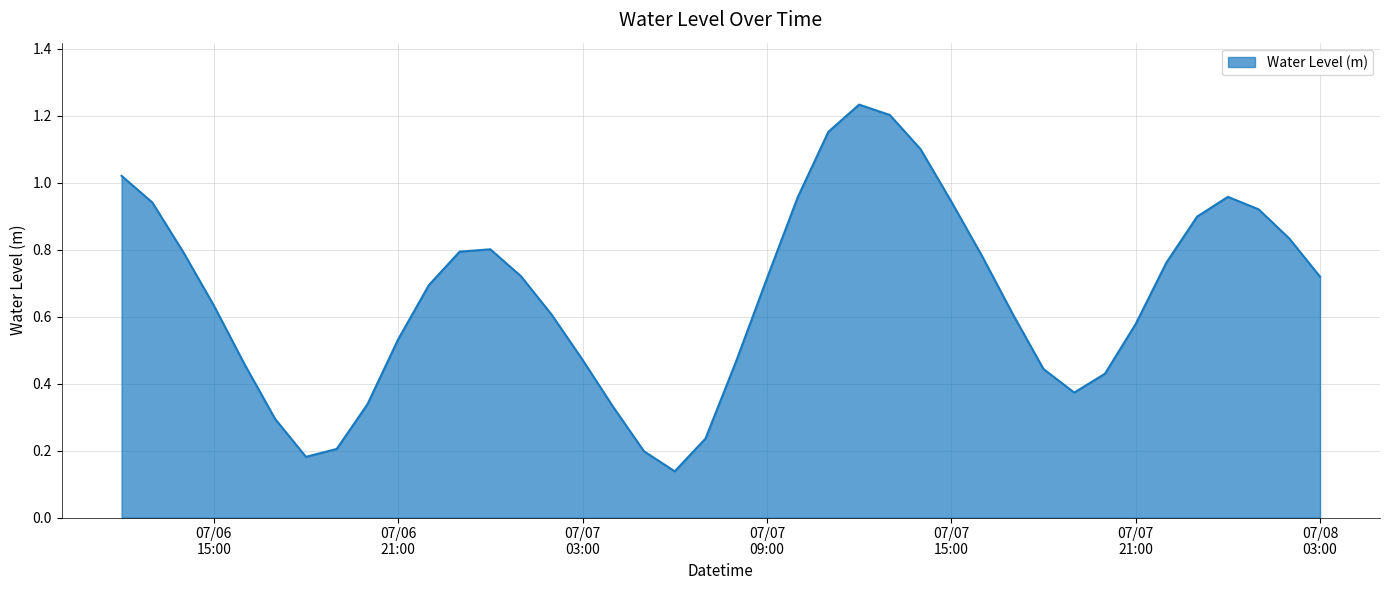

What is the difference between the maximum and minimum values?

1.1